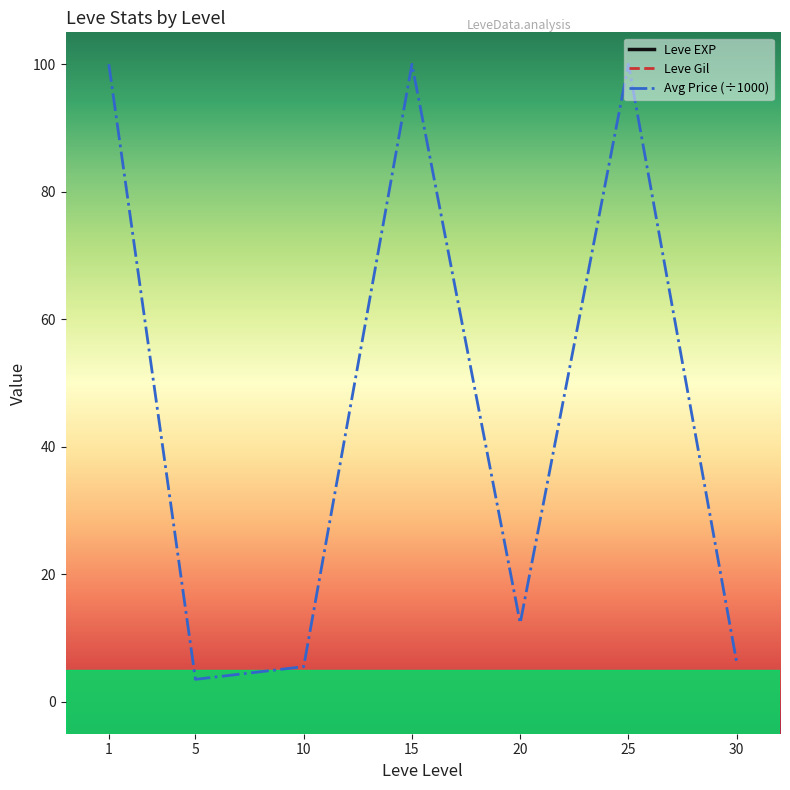

What is the lowest value of the Leve Gil series?

112.3